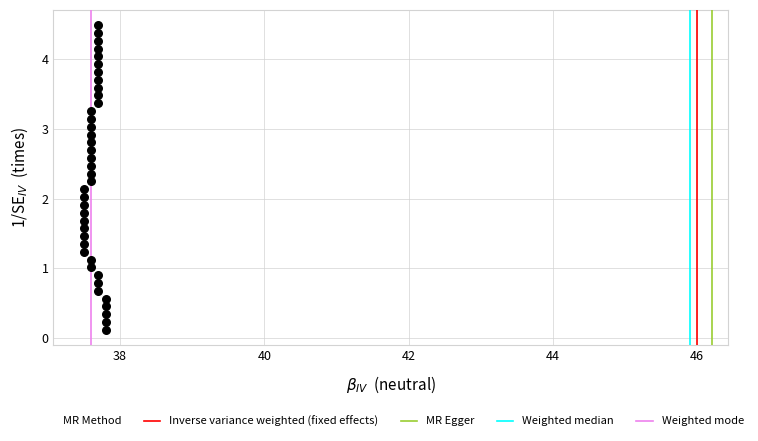

What is the range of Y values (max minus min)?

4.4